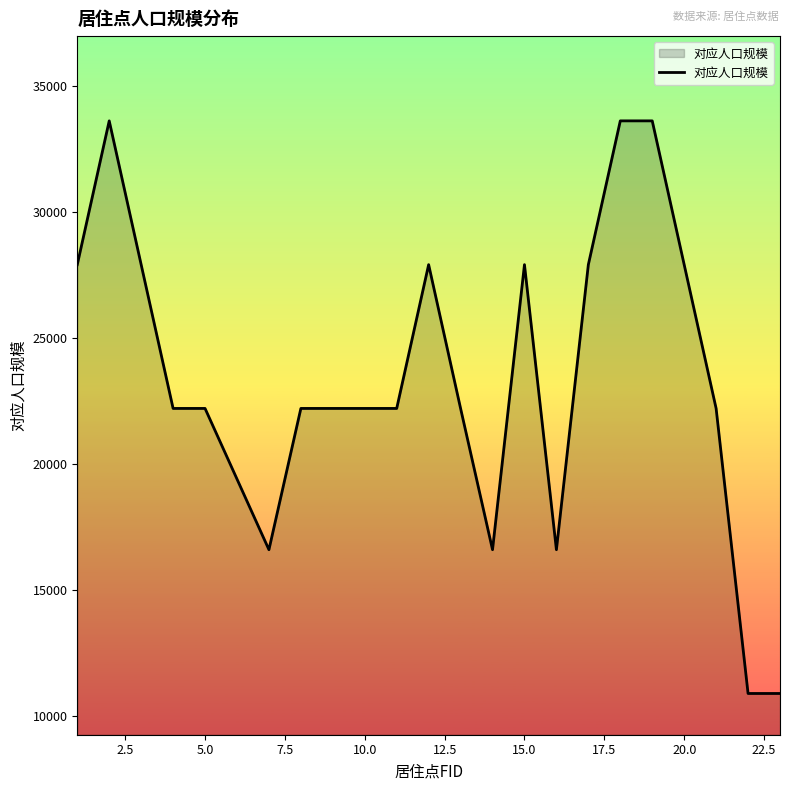

What is the greatest value displayed?

33600